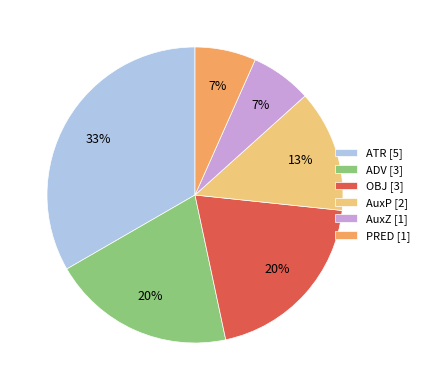

Which slice is the largest?

ATR [5]